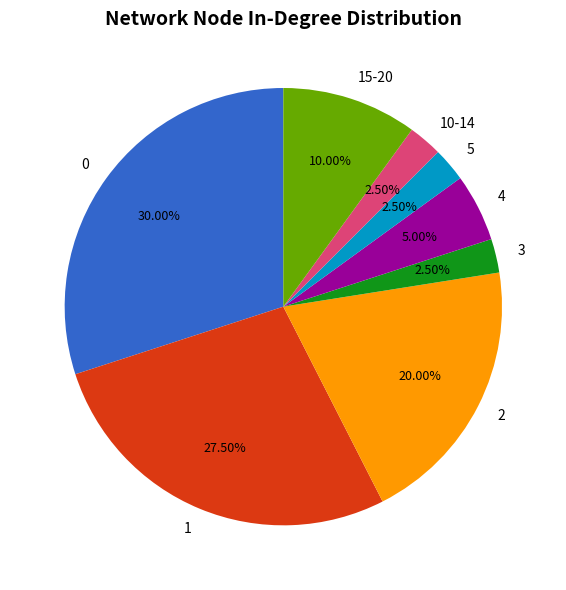

Is there any slice that represents more than half of the pie?

No